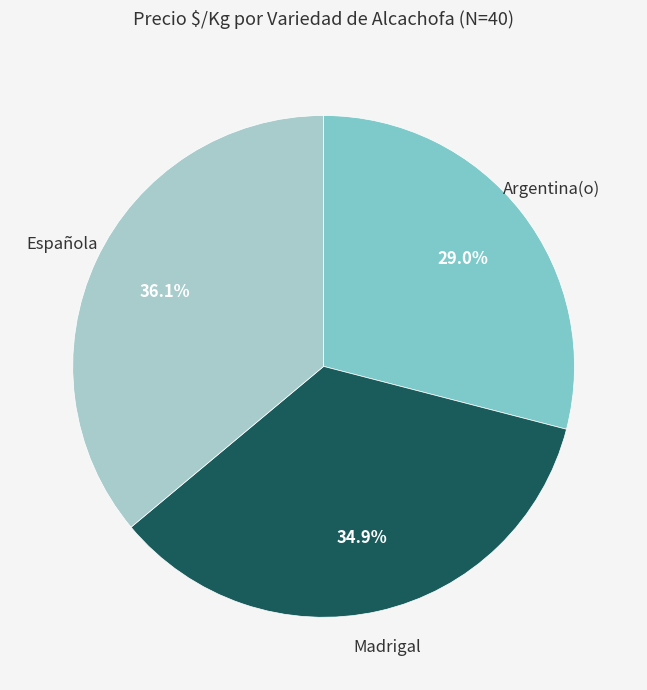

To the nearest percent, what is the difference between the Madrigal and Española slice percentages?

1%